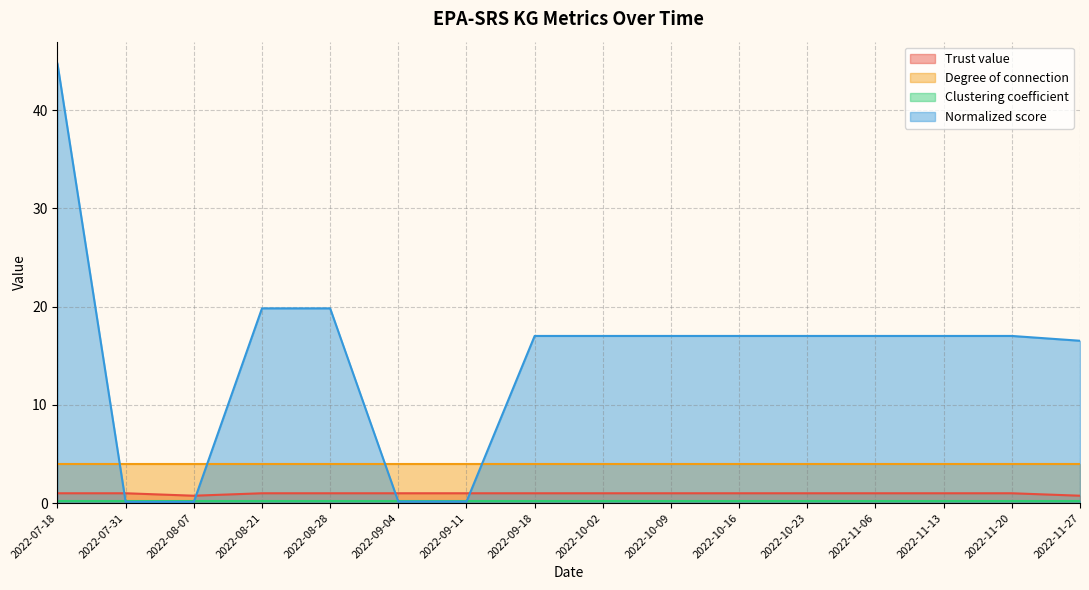

What is the label of the 1st point from the left?

2022-07-18